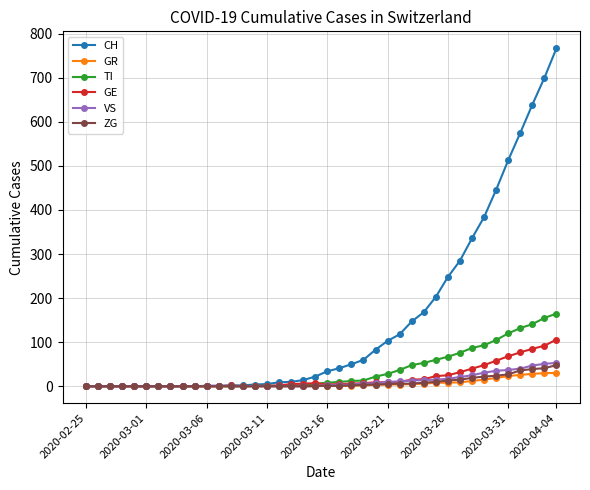

Which series has the largest range (max minus min)?

CH